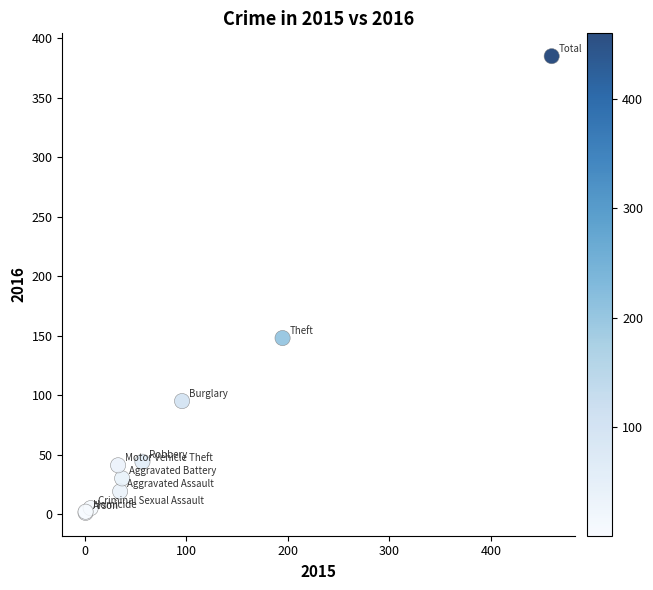

What Y value in the scatter plot is closest to 193?

148